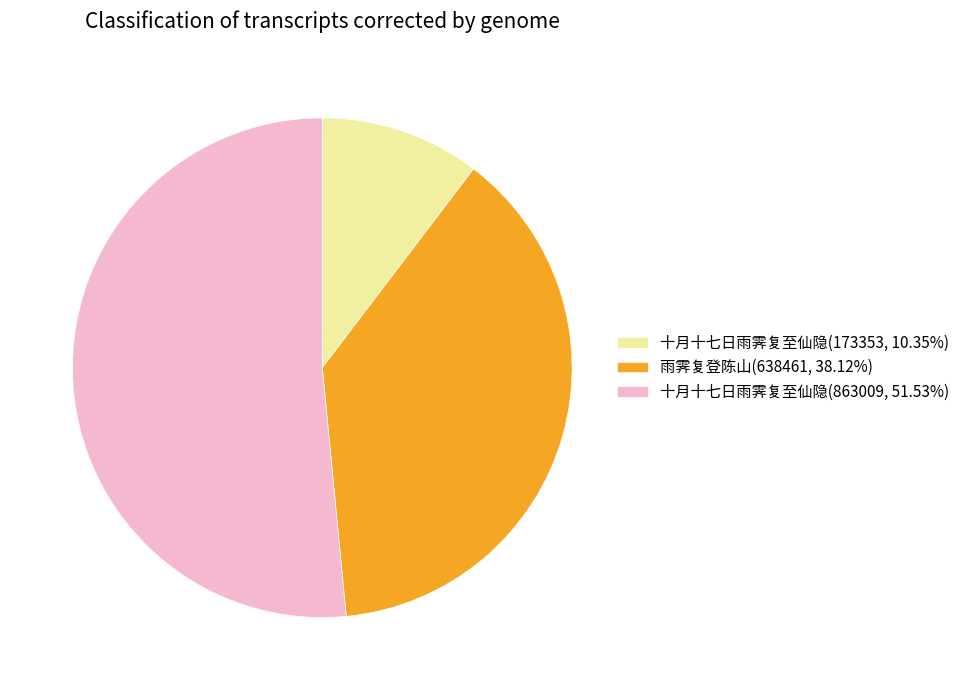

Approximately how many times larger is the value at 雨霁复登陈山(638461, 38.12%) compared to 十月十七日雨霁复至仙隐(173353, 10.35%)?

3.7